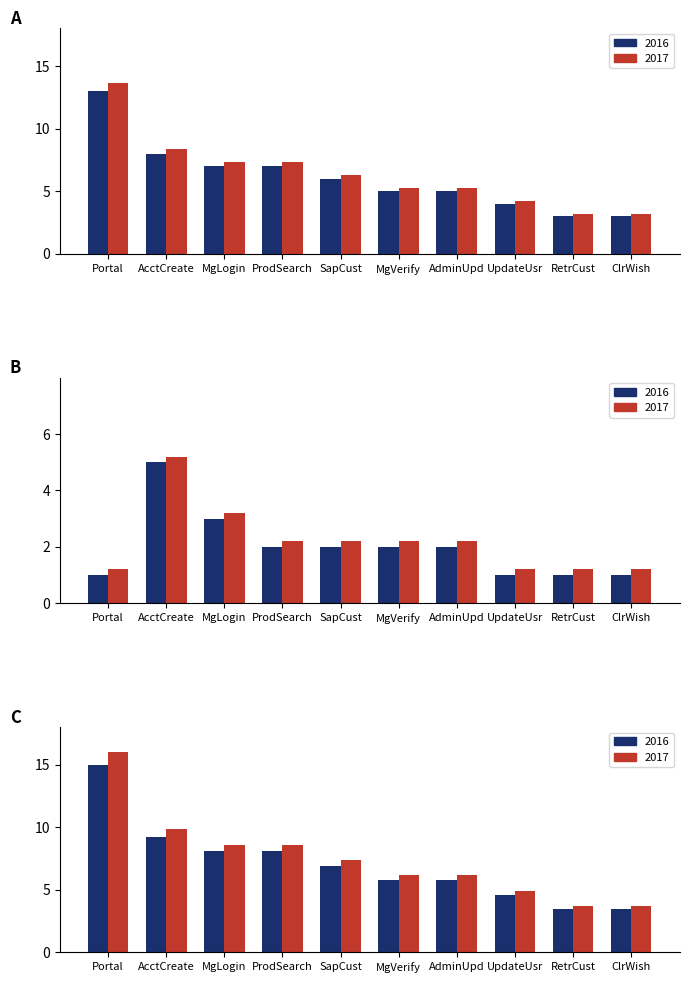

What is the average value of the Unique_Jira+ series?

2.2